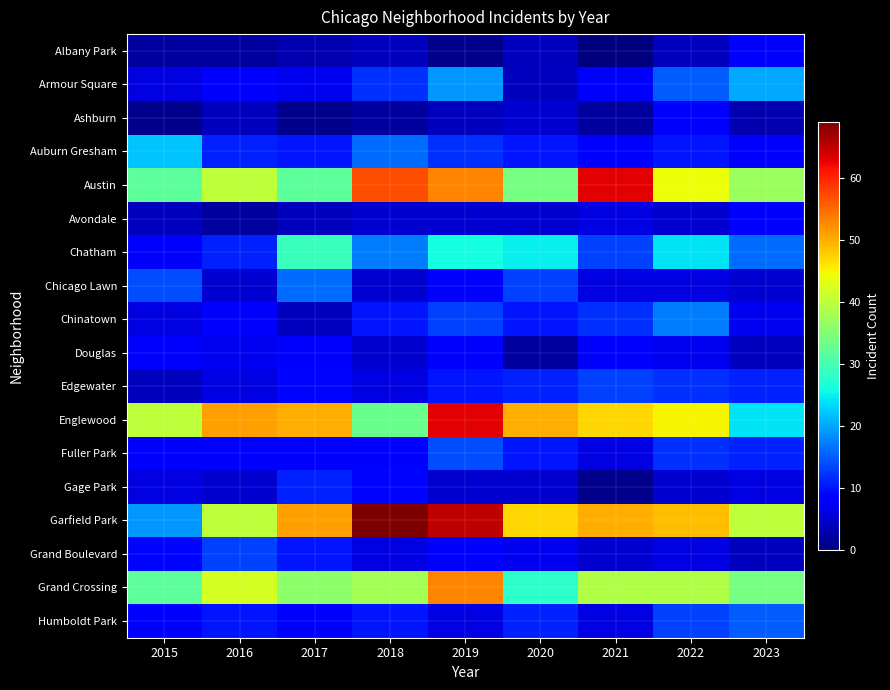

At how many categories does at least one series exceed 52?

3